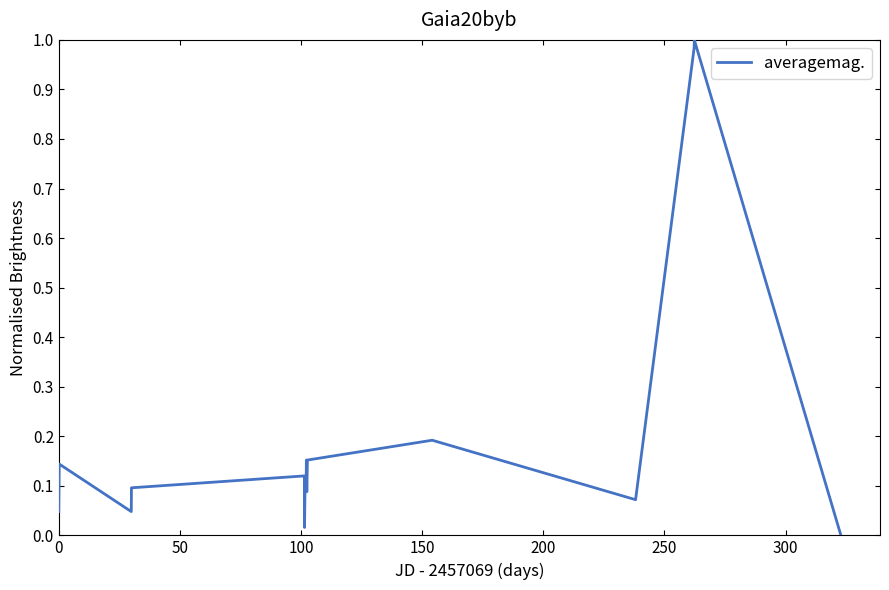

How many lines are shown in the chart?

1